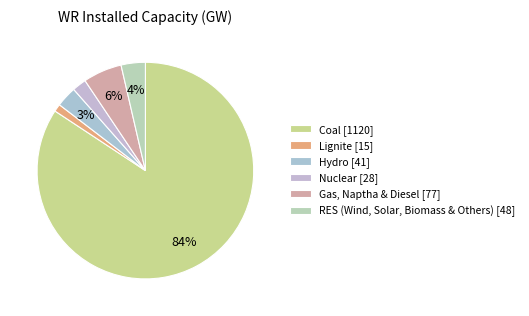

Count the number of slices in the pie.

6